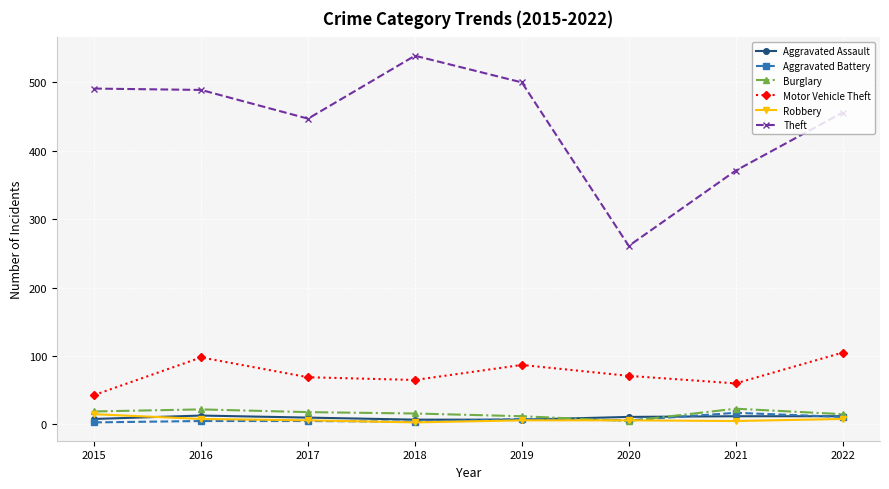

Which category has the highest value across all series?

2018